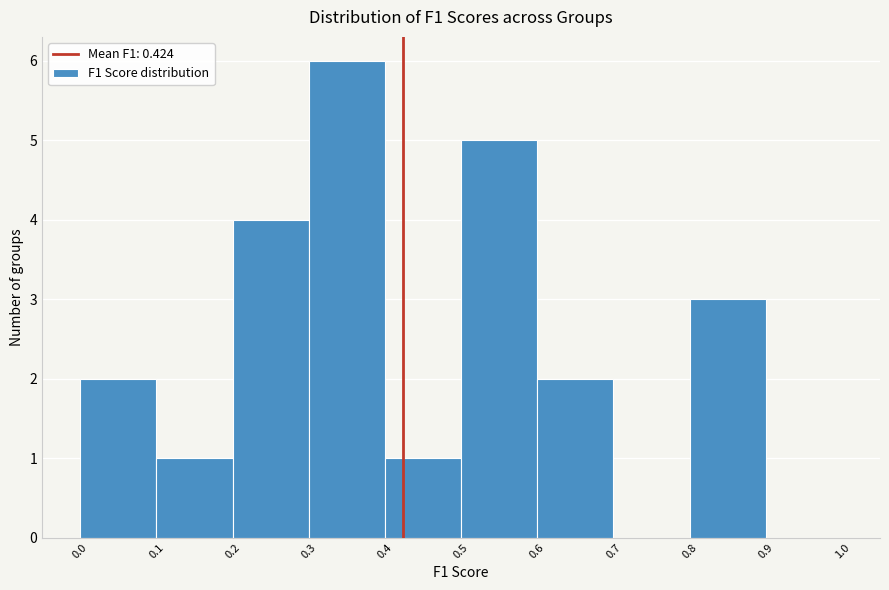

Over which range of the x-axis is the bar tallest?

0.3 to 0.4